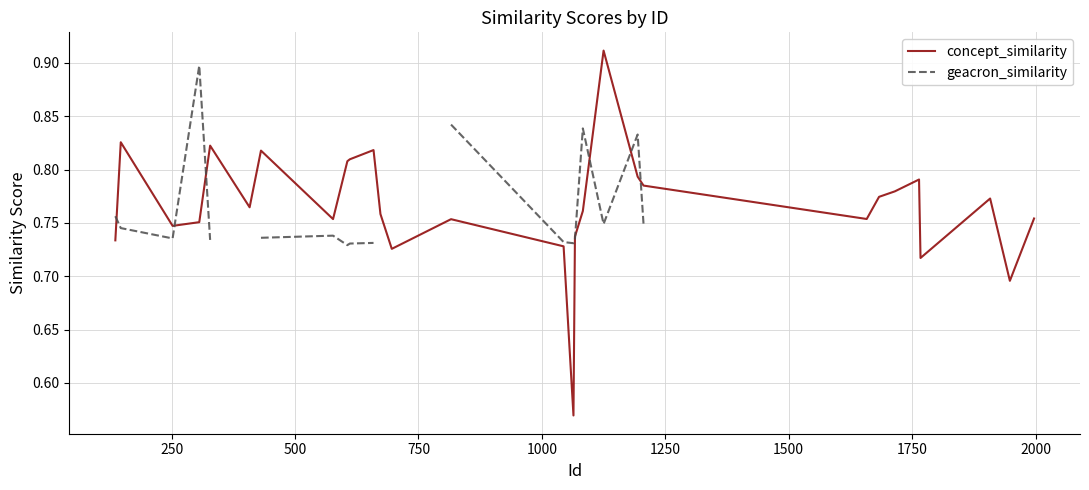

Which series ends up on top after the final intersection of concept_similarity and geacron_similarity?

concept_similarity